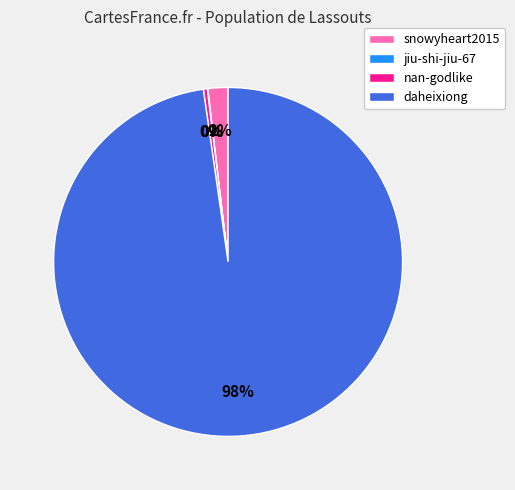

Is it true that snowyheart2015 is 2% of the pie?

True